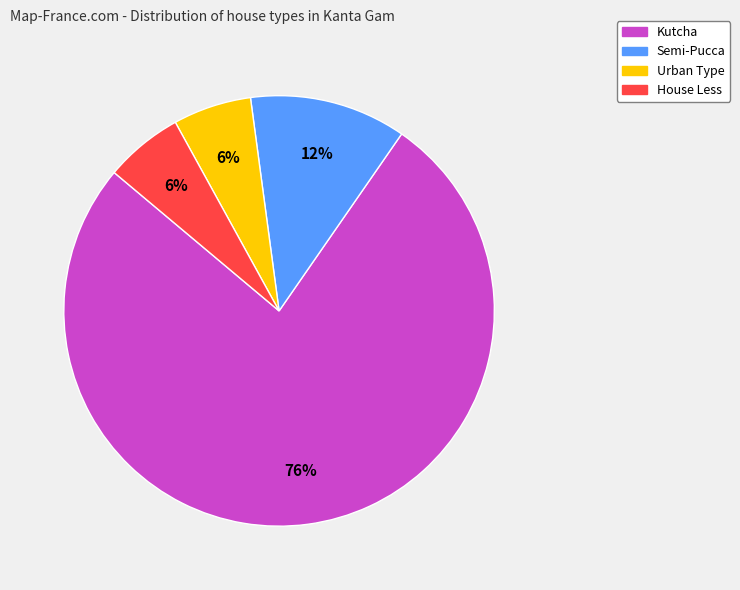

Which category has the biggest portion of the pie?

Kutcha